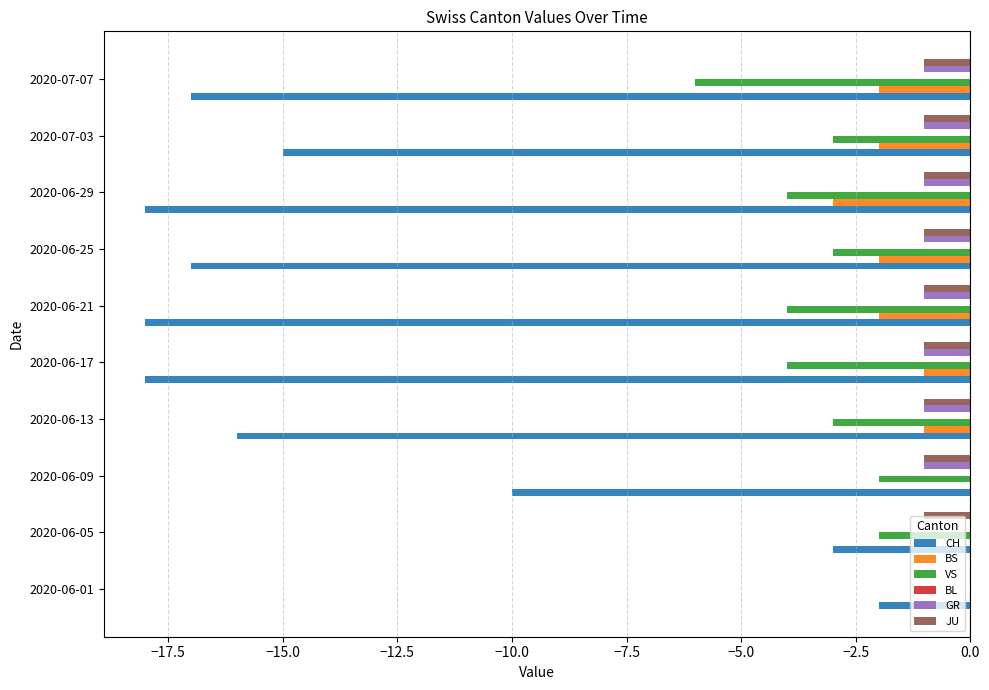

At which category is the sum across all series the highest?

2020-06-01